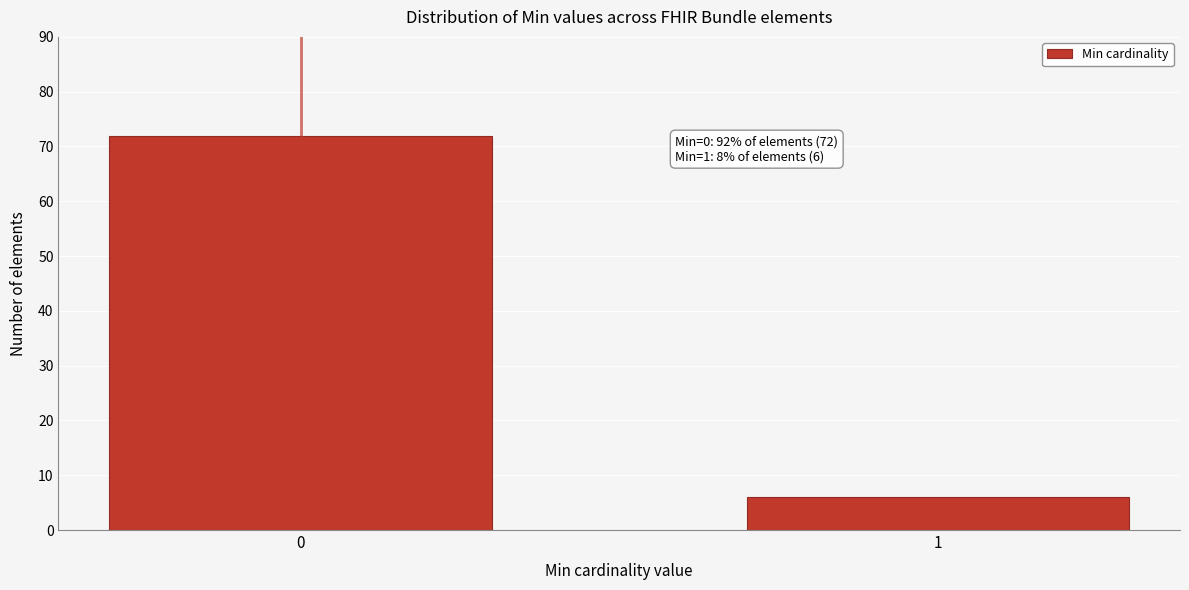

Reading left to right, what are all the values shown in this chart?

0=72	1=6